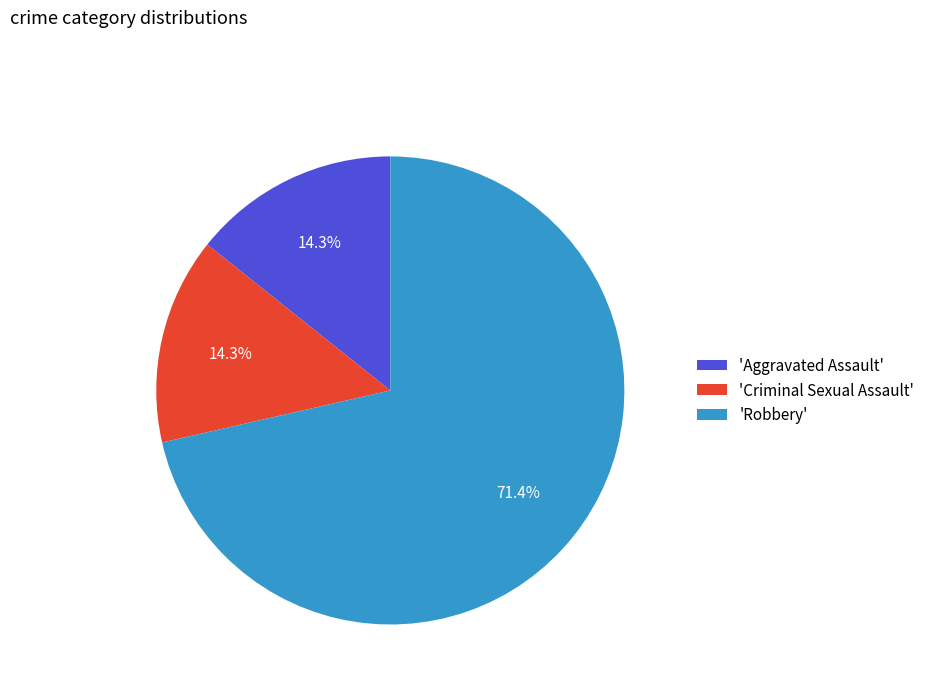

How much of the chart is everything except 'Aggravated Assault'?

85.7%